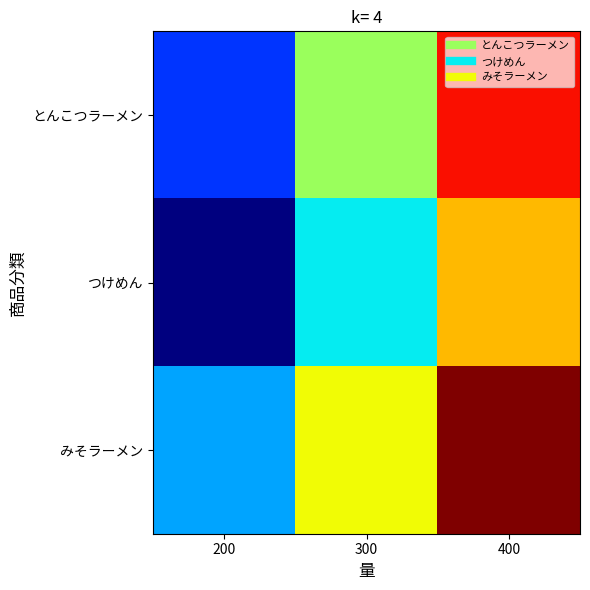

What is the total value across all series at 200?

2230